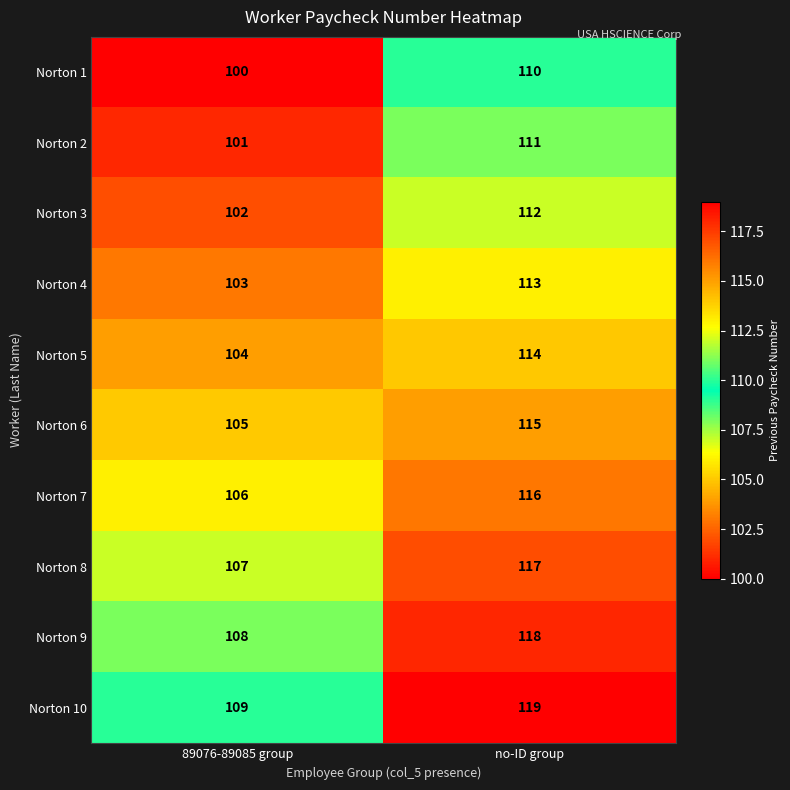

The value of Norton 5 at 89076-89085 group is 104. True or false?

True